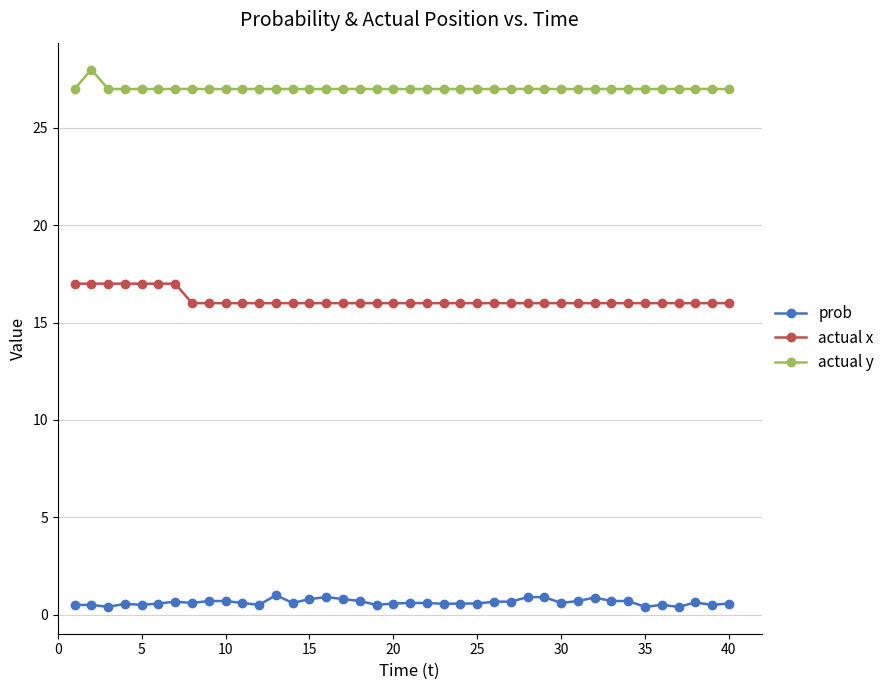

True or false: actual y and actual x intersect in this chart.

False